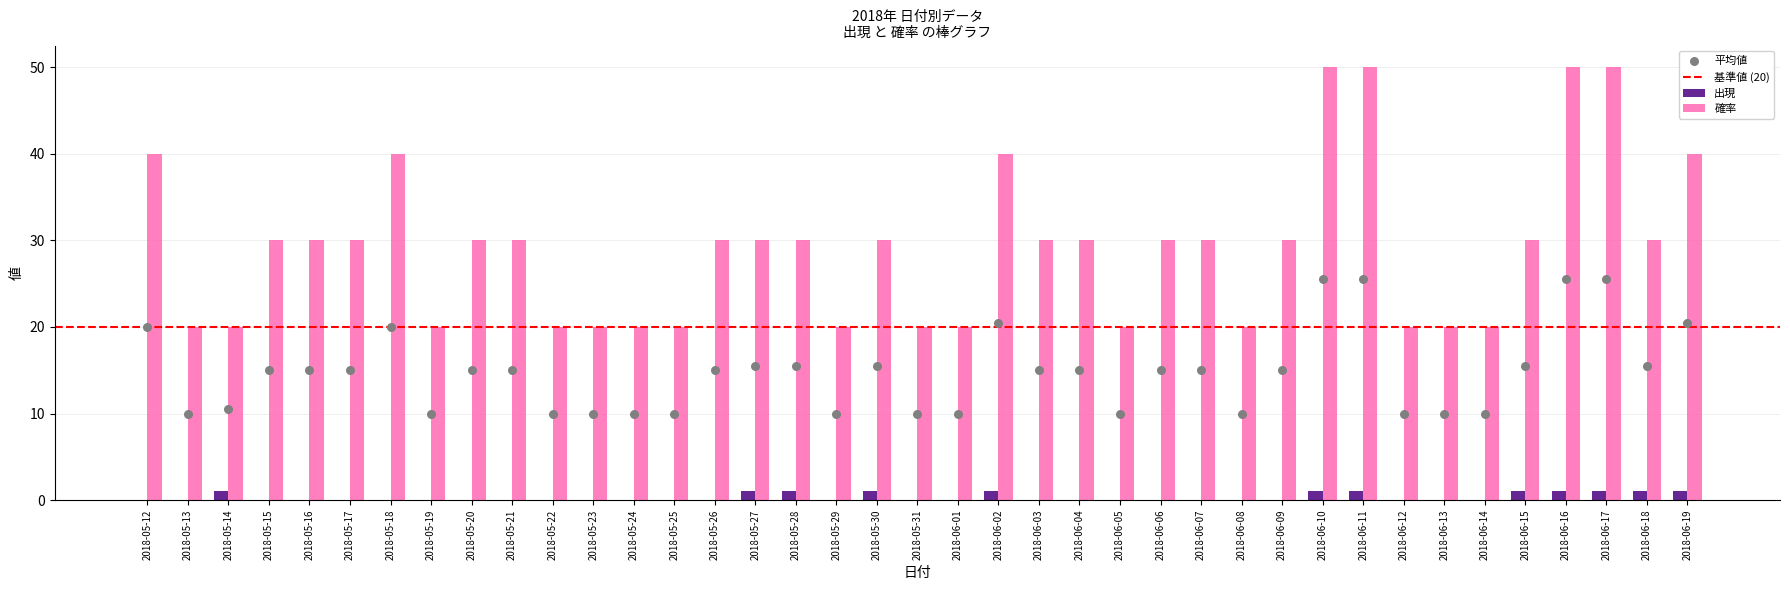

Which series reaches the maximum Y coordinate?

確率